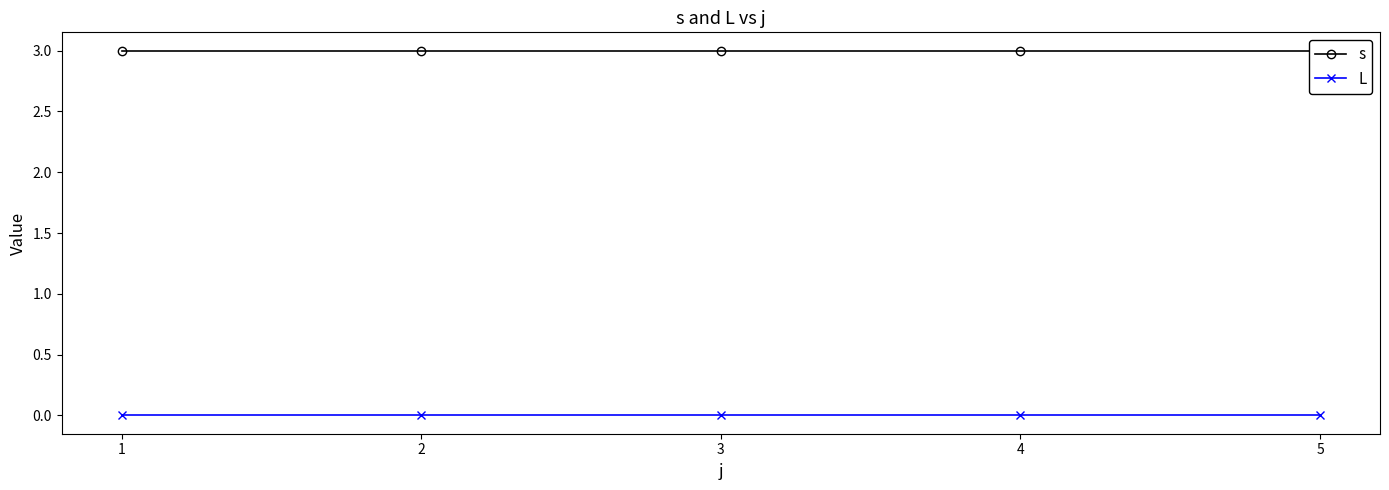

At 4, list the series in order from smallest to largest.

L, s